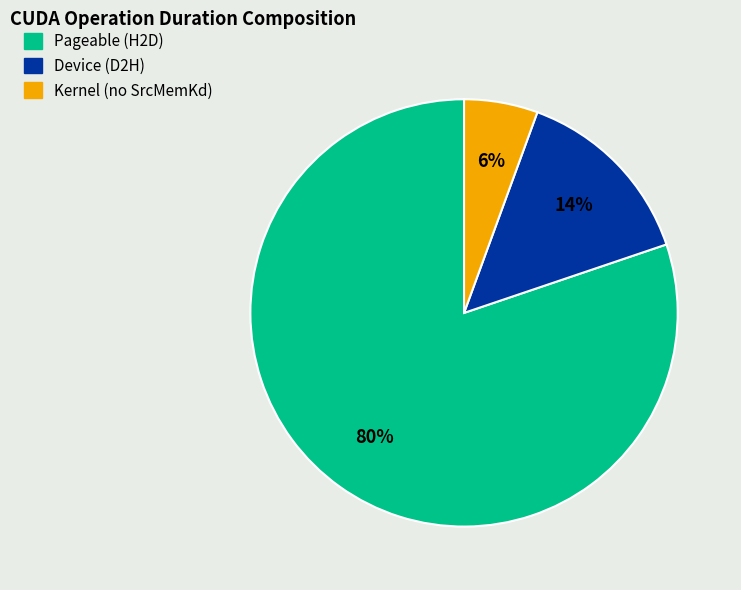

To the nearest percent, what is the average slice percentage?

33%